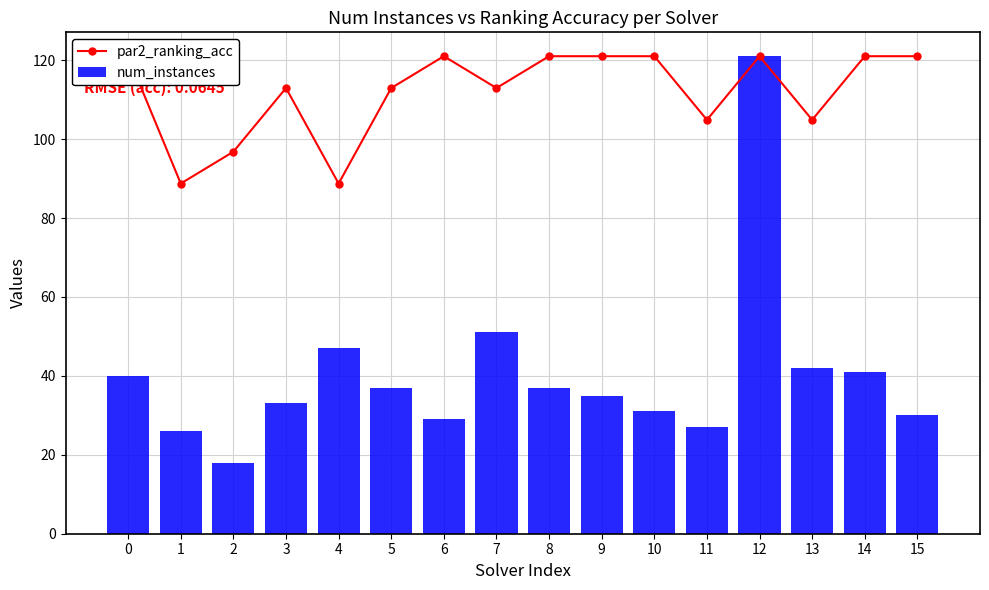

How many data points in num_instances are less than 37?

8